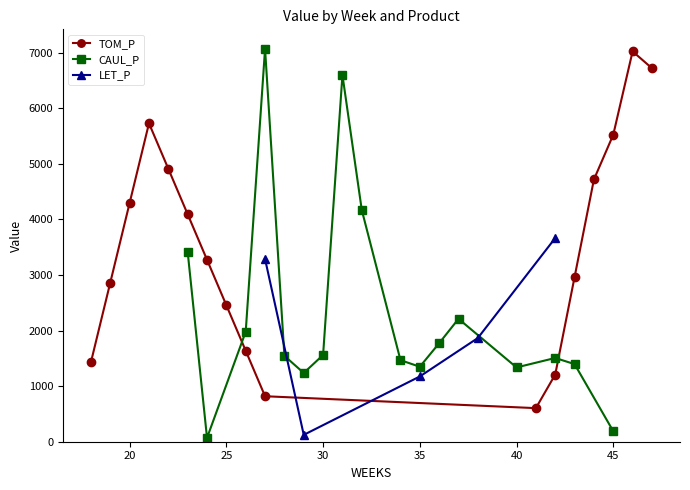

The value of TOM_P at 45 is 5521.1. True or false?

True